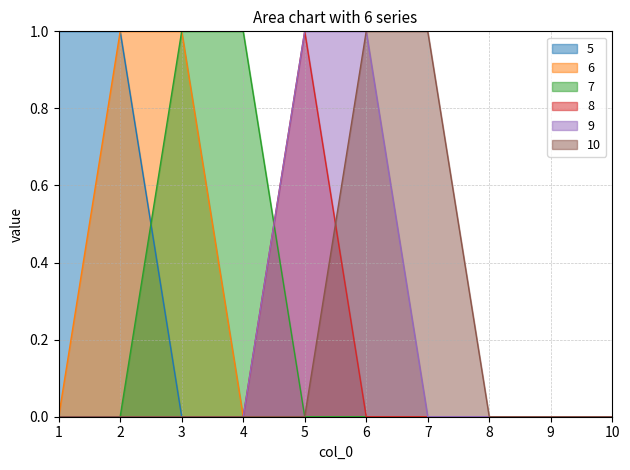

Which series has the widest spread of values?

5